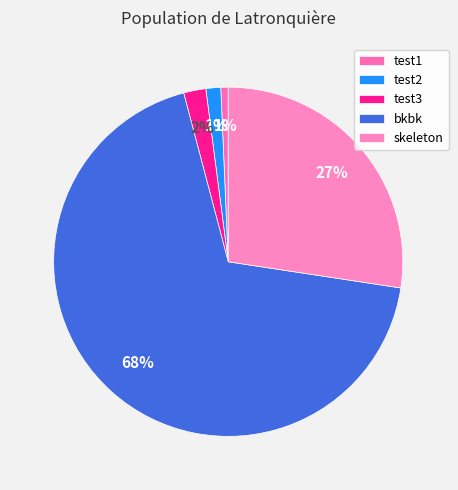

To the nearest percent, what is the combined percentage of skeleton and test2?

29%